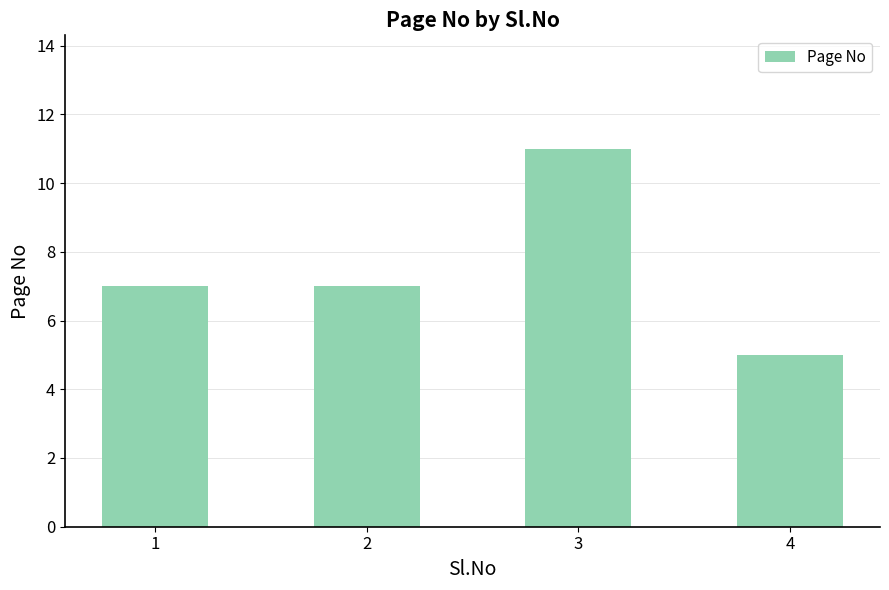

Reading left to right, extract all data points from this chart.

7	7	11	5